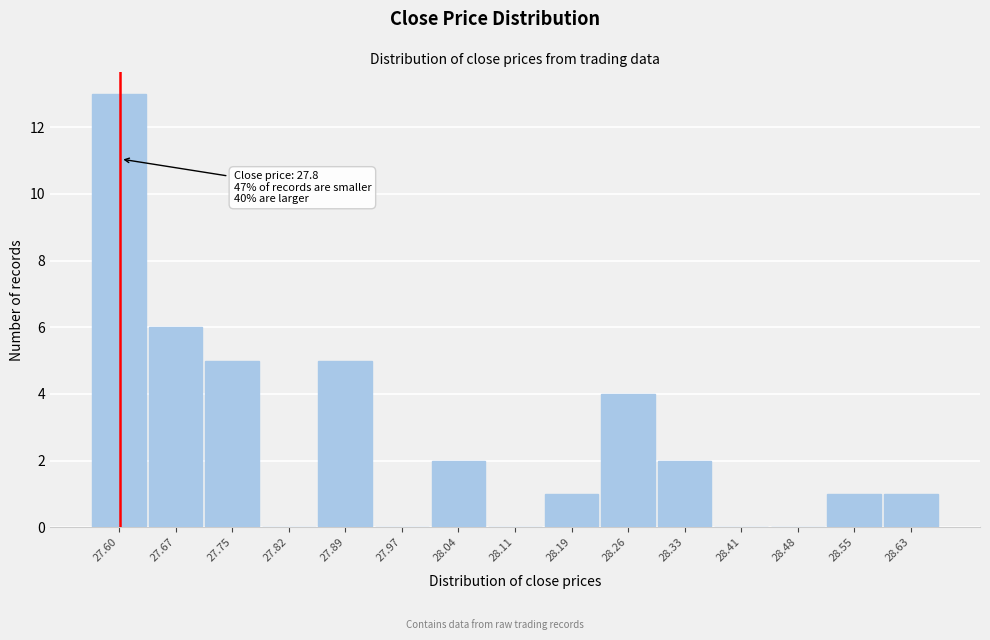

Reading left to right, list all the values displayed in this chart.

27.60=13	27.67=6	27.75=5	27.82=0	27.89=5	27.97=0	28.04=2	28.11=0	28.19=1	28.26=4	28.33=2	28.41=0	28.48=0	28.55=1	28.63=1